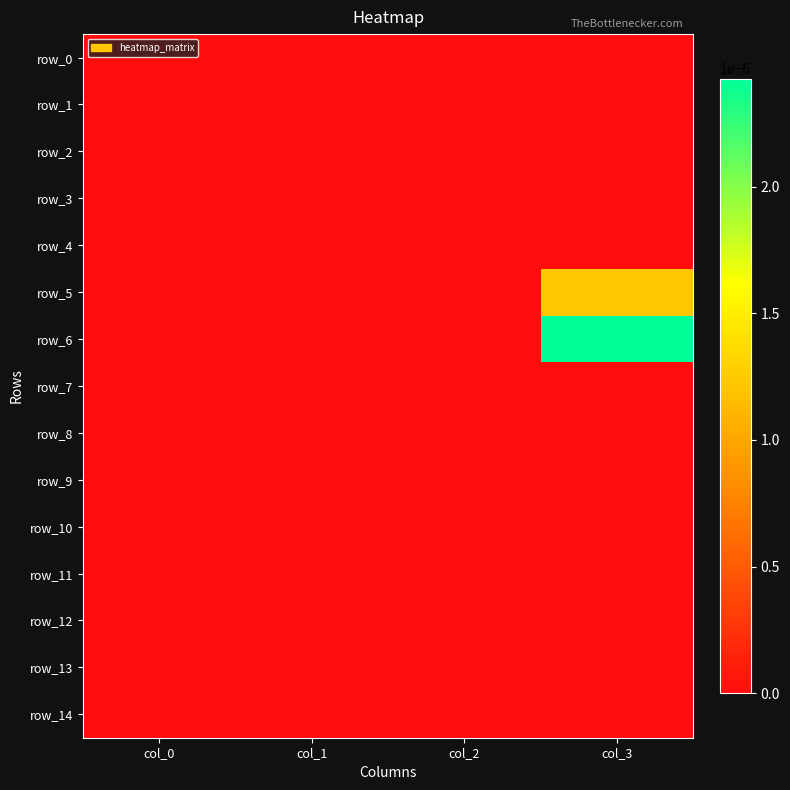

At which category is the sum across all series the highest?

col_3